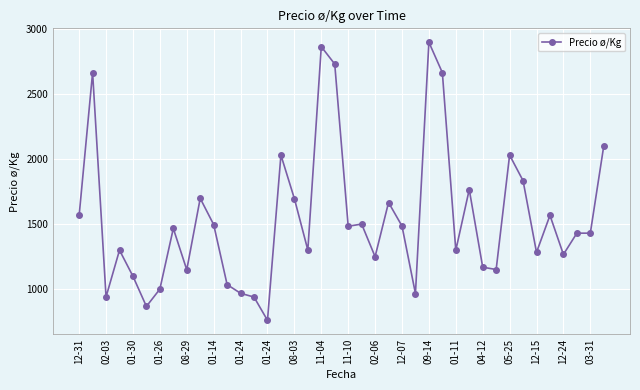

What is the greatest value displayed?

2901